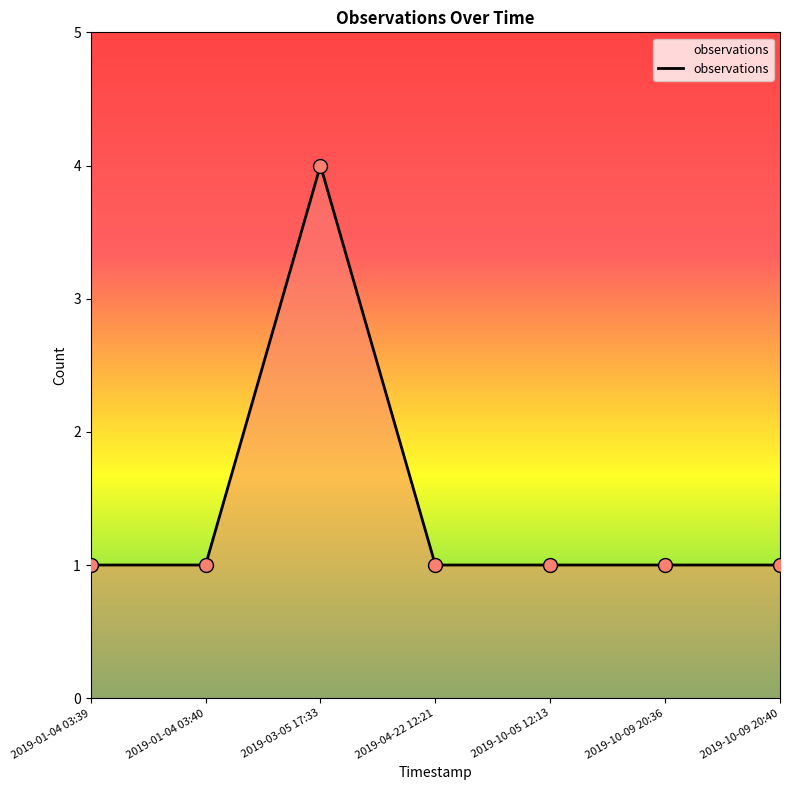

Approximately how many times larger is the value at 2019-10-09 20:40 compared to 2019-04-22 12:21?

1.0